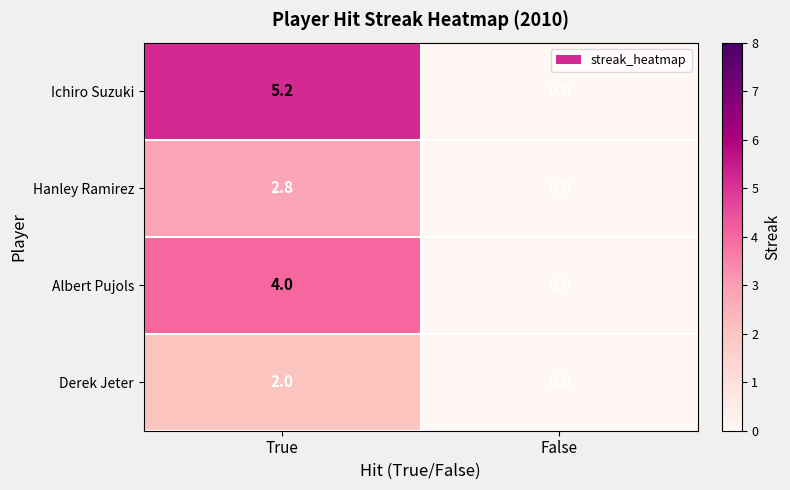

Which series has the largest total across all categories?

Ichiro Suzuki